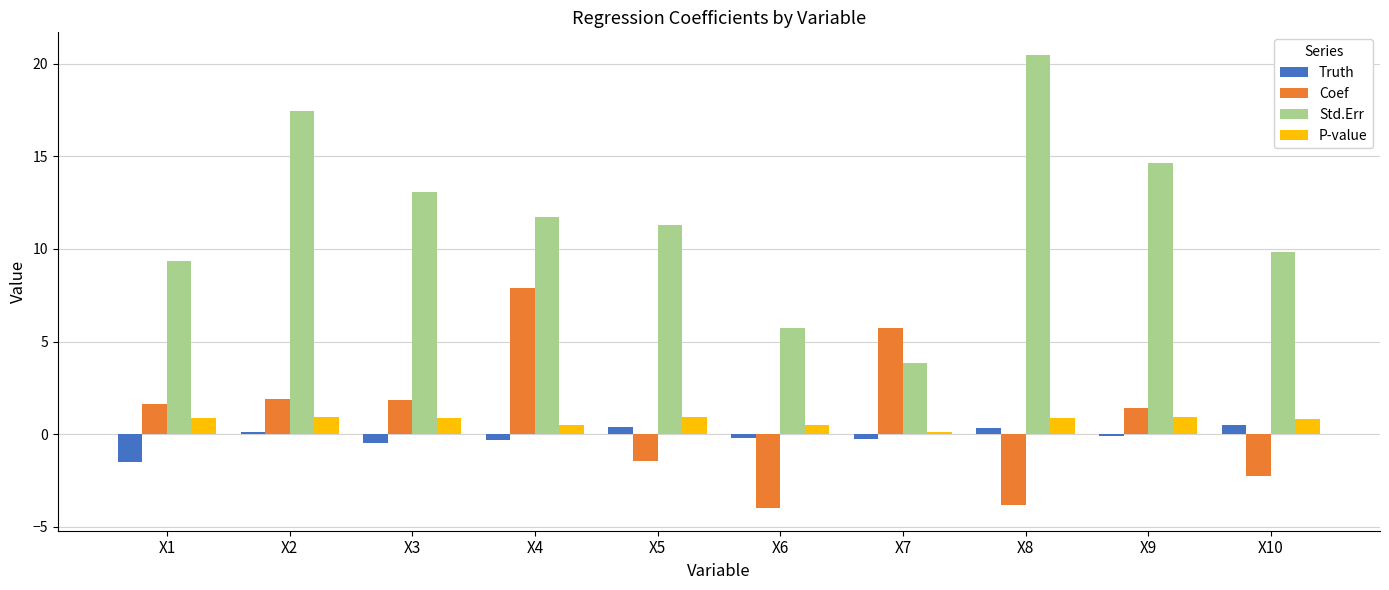

What is the sum of the Coef values at X6 and X1?

-2.4